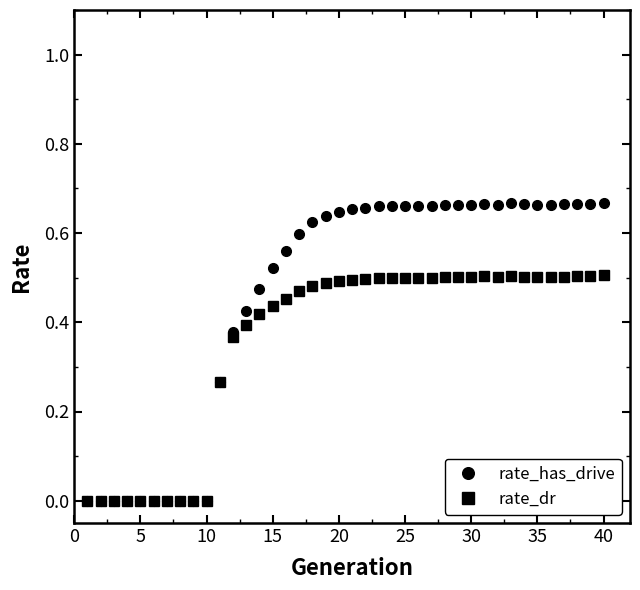

What are all the series names shown in the legend?

rate_has_drive, rate_dr